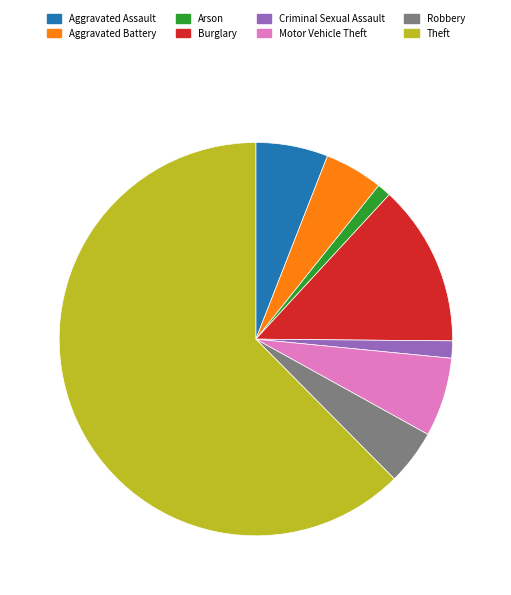

Which slice represents more than half of the pie?

Theft